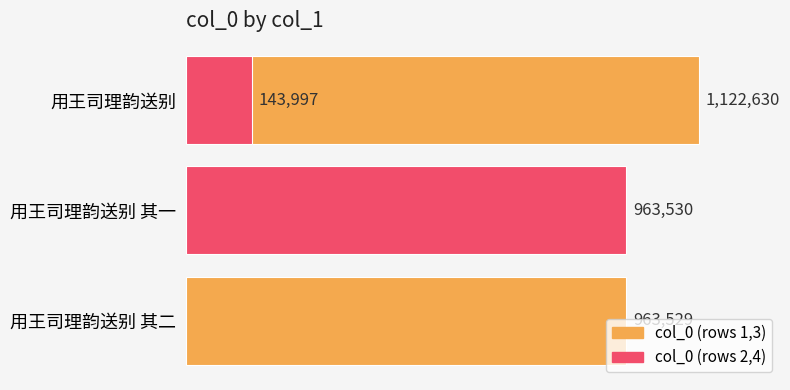

Reading left to right, transcribe all the data shown in this chart.

963529	963530	1122630	143997